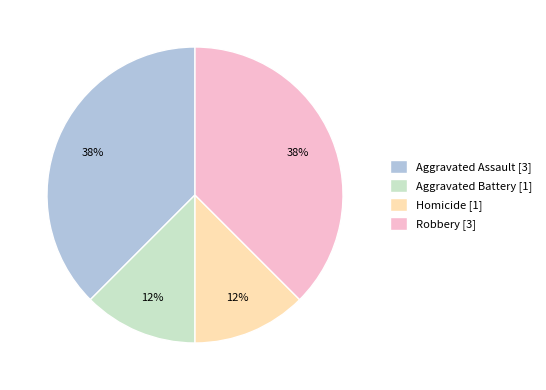

To the nearest percent, what is the average slice percentage?

25%